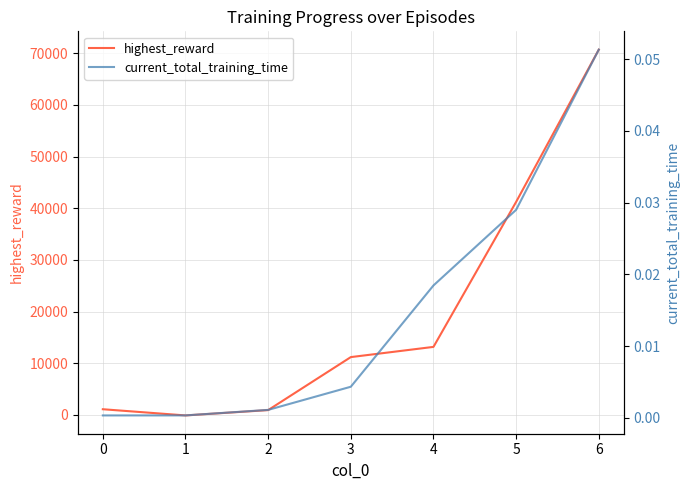

At how many categories does at least one series exceed 19230?

2